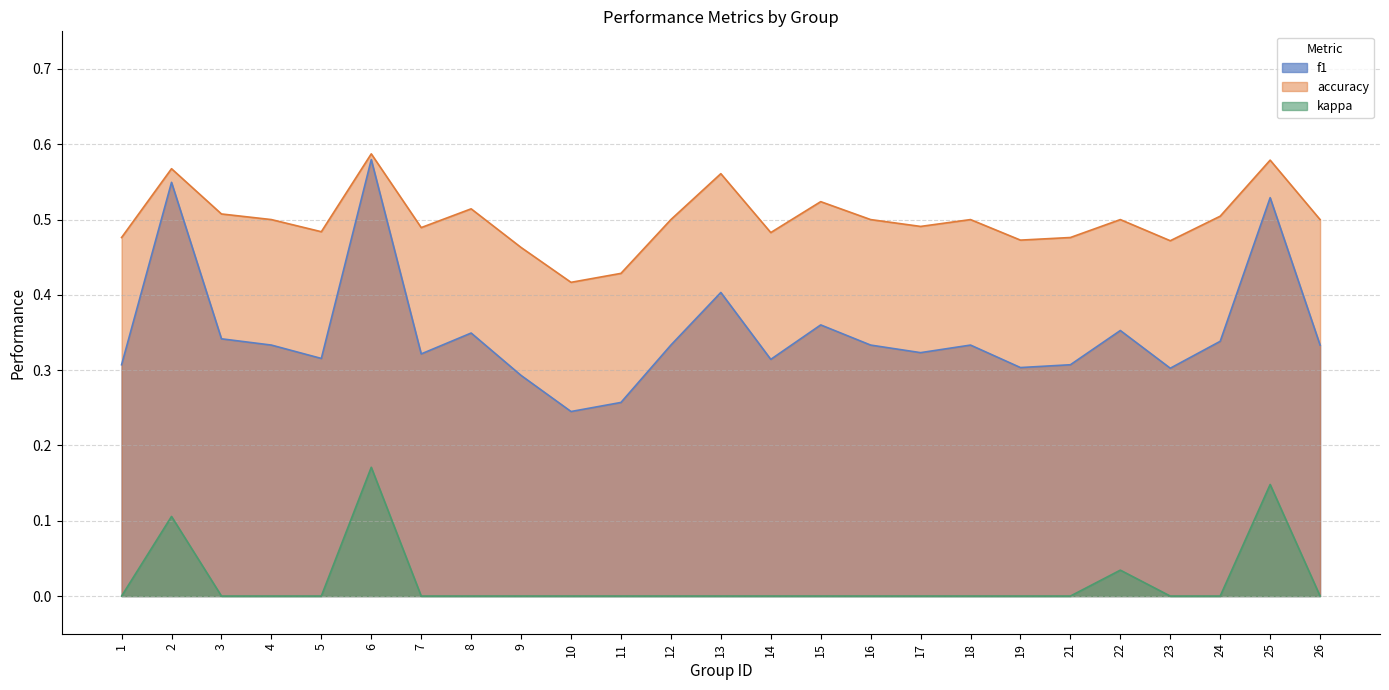

Read the f1 value at 16.

0.3